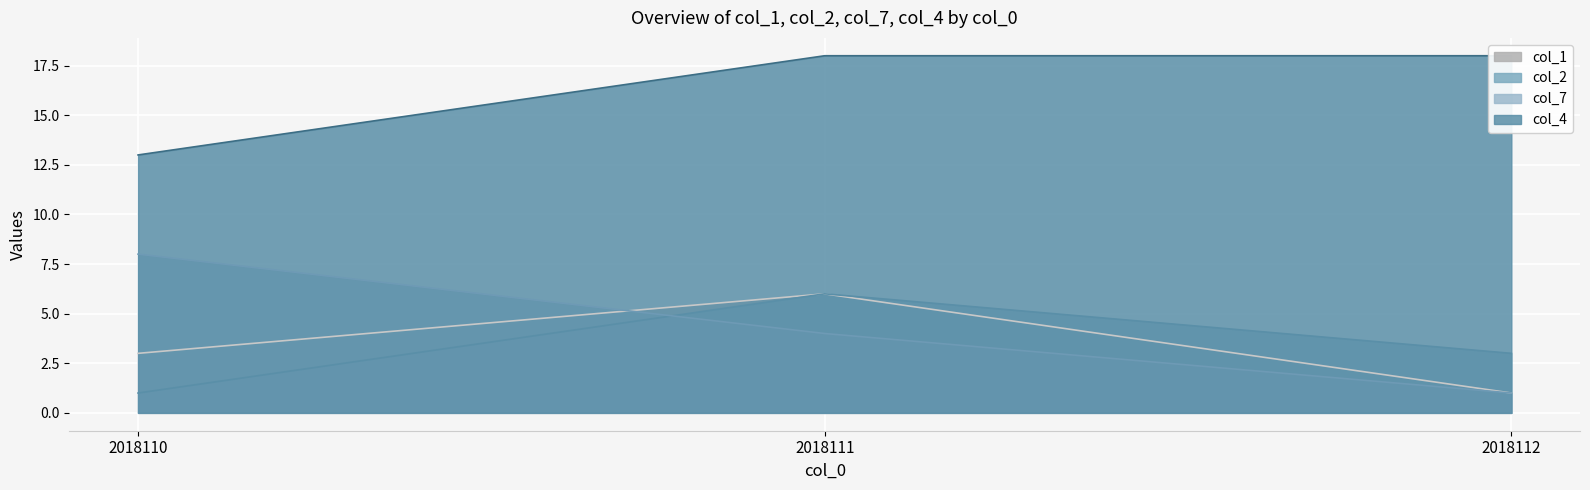

Which series changed the most between 2018110 and 2018111?

col_2